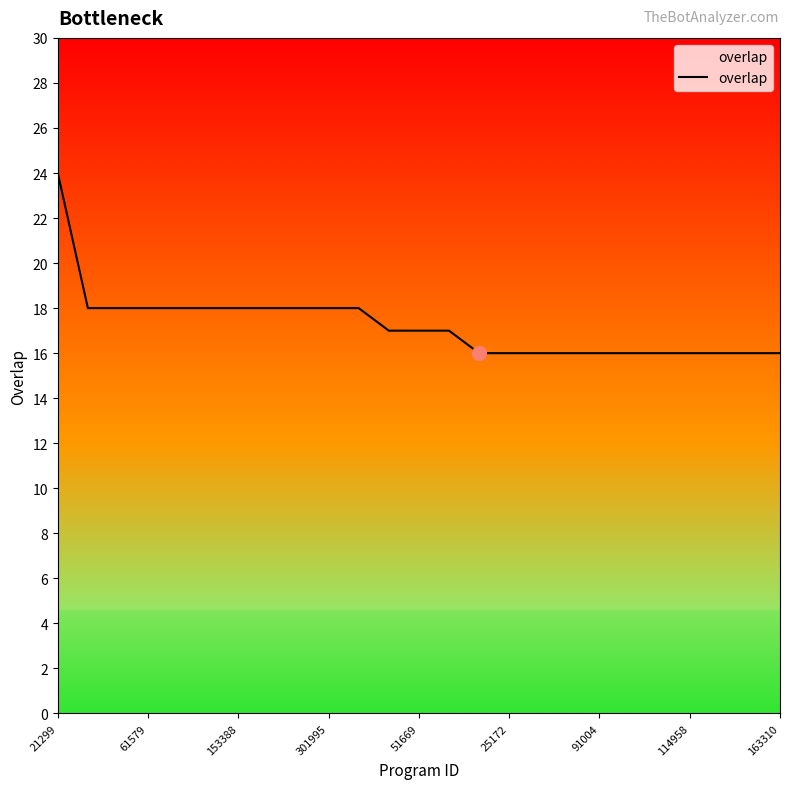

What is the smallest value displayed?

16